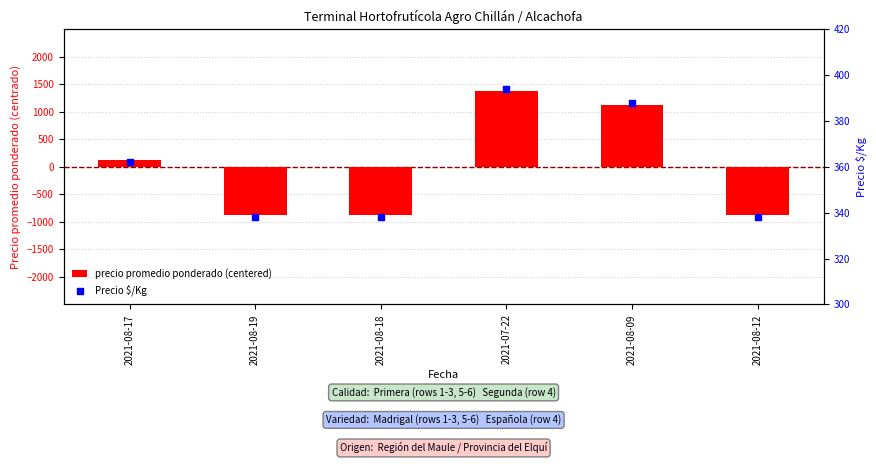

Which series reaches the maximum Y coordinate?

precio promedio ponderado (centered)